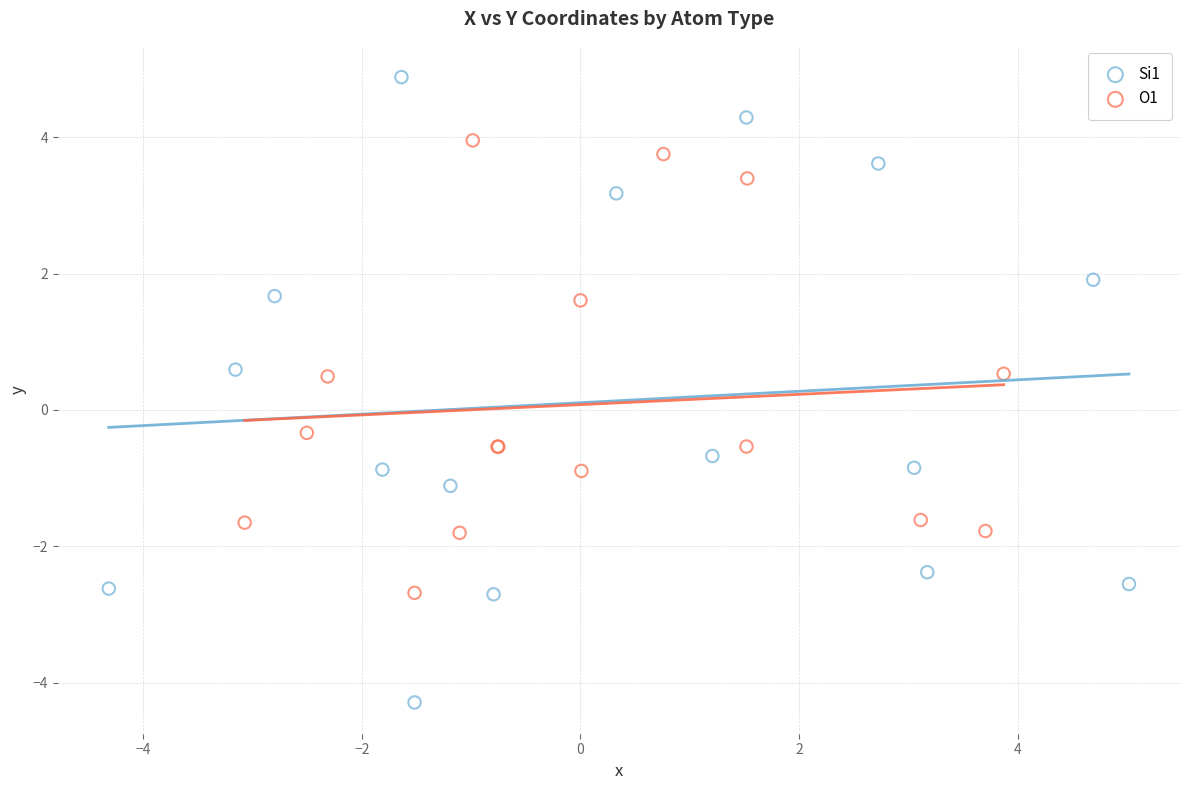

Which series has the widest spread of Y values?

Si1